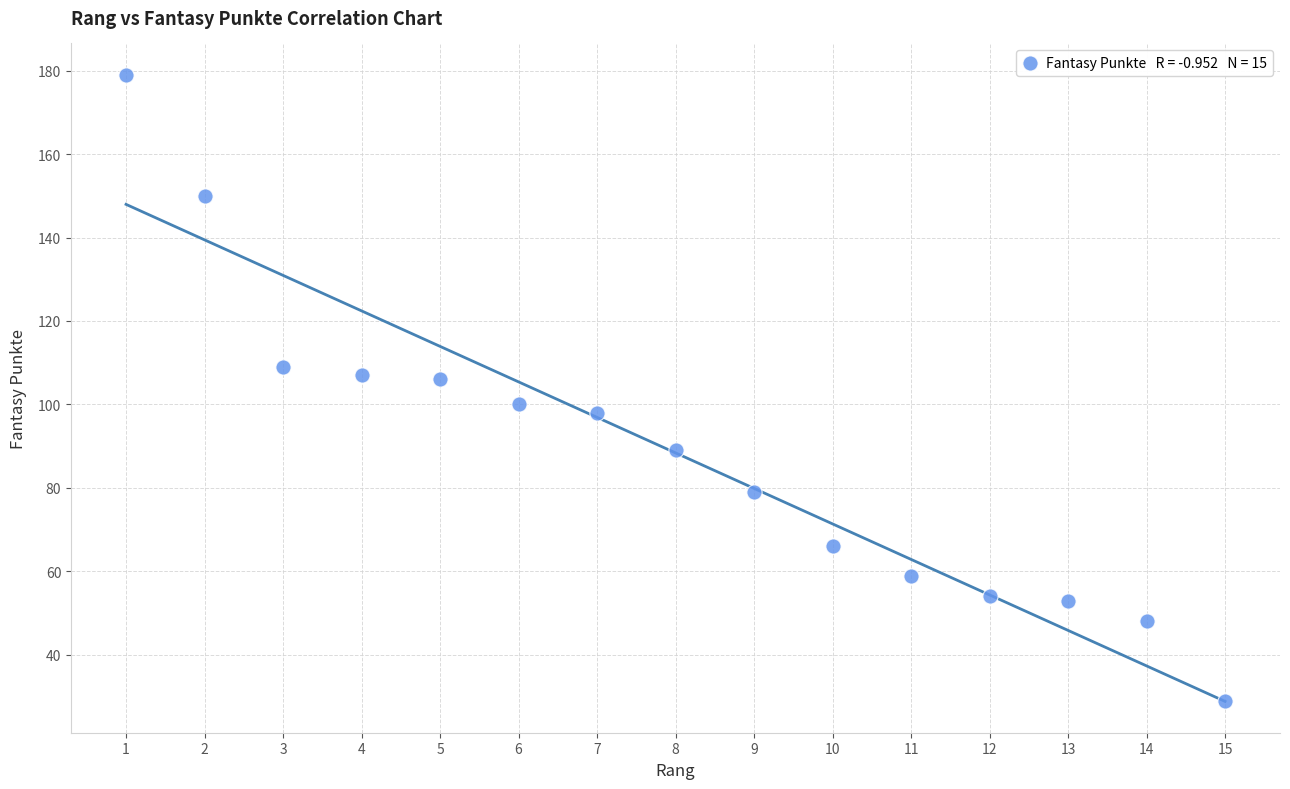

What is the range of Y values (max minus min)?

150